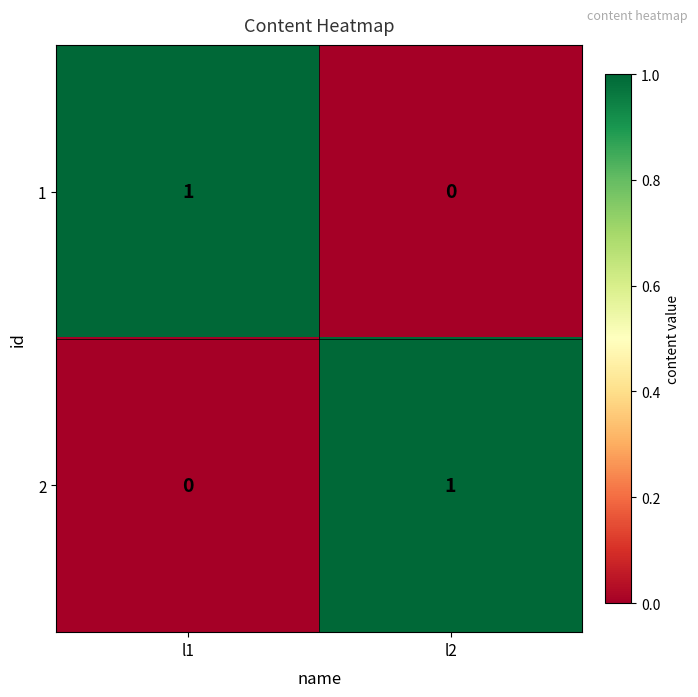

Reading left to right, transcribe all the data shown in this chart.

1: l1=1	l2=0
2: l1=0	l2=1